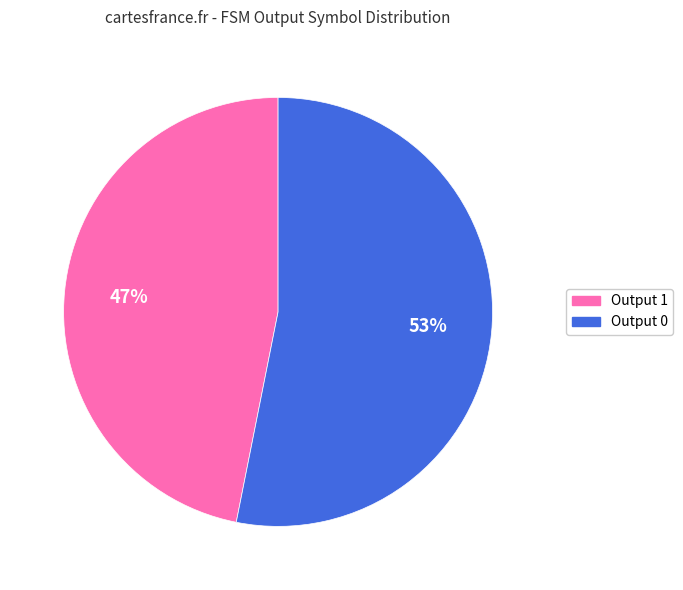

To the nearest percent, what is the difference between the largest and smallest slice percentages?

6%